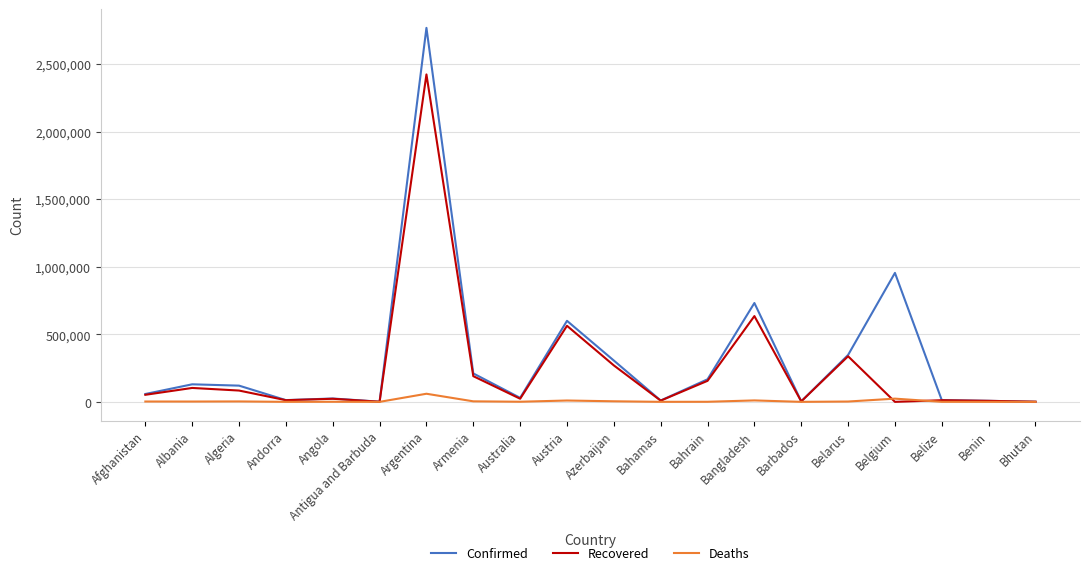

What is the highest value of the Confirmed series?

2769552